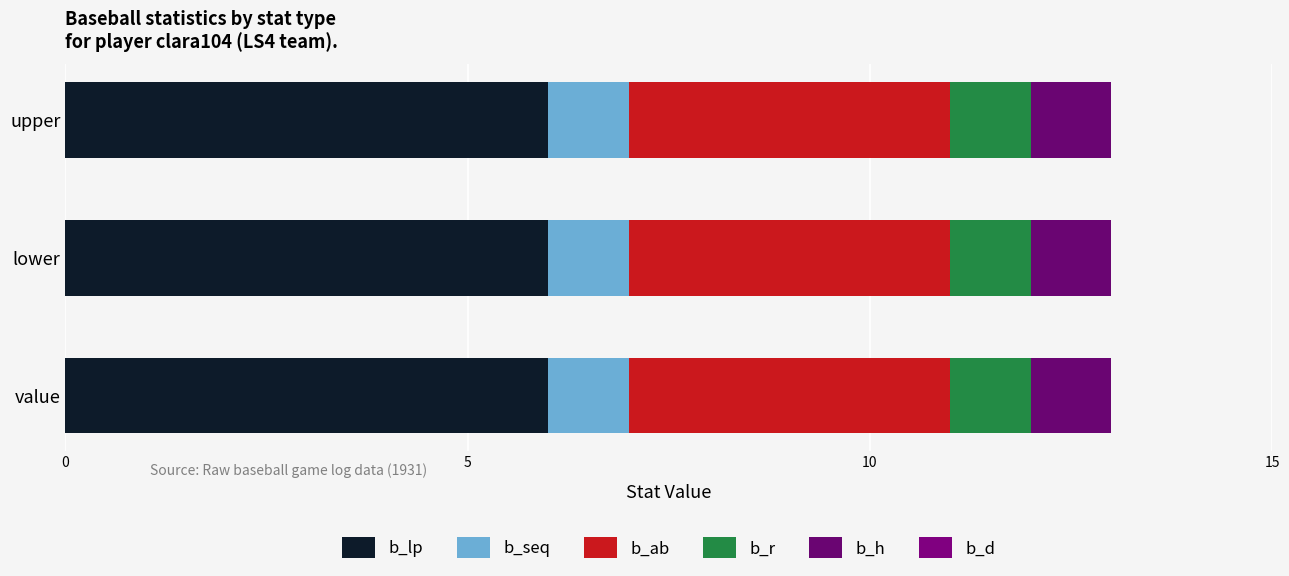

What is the label of the 2nd bar from the left?

lower